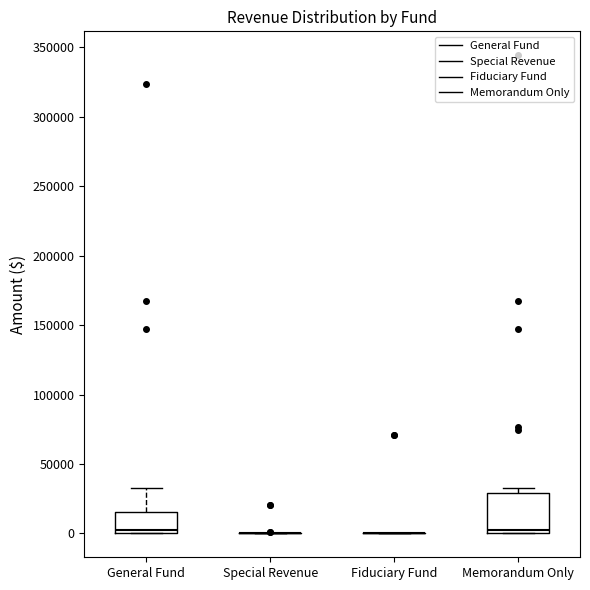

Reading left to right, transcribe this box plot: for each box, give where its median line is, the range the box spans, and where its two whiskers end, as read against the y-axis. The values are not printed on the chart, so give them approximately, as read against the axis.

General Fund: median 5000, box 0 to 15000, whiskers 0 to 30000
Special Revenue: box collapsed to a line at 0, whiskers 0 to 0
Fiduciary Fund: box collapsed to a line at 0, whiskers 0 to 0
Memorandum Only: median 5000, box 0 to 30000, whiskers 0 to 30000 (just above the box's upper edge)